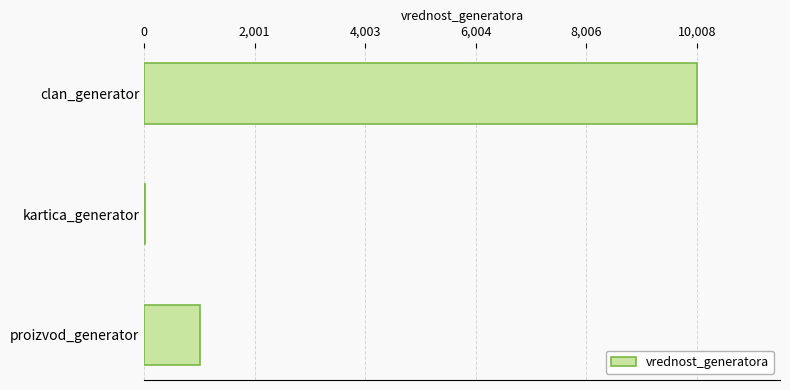

Which has a higher value, proizvod_generator or kartica_generator?

proizvod_generator